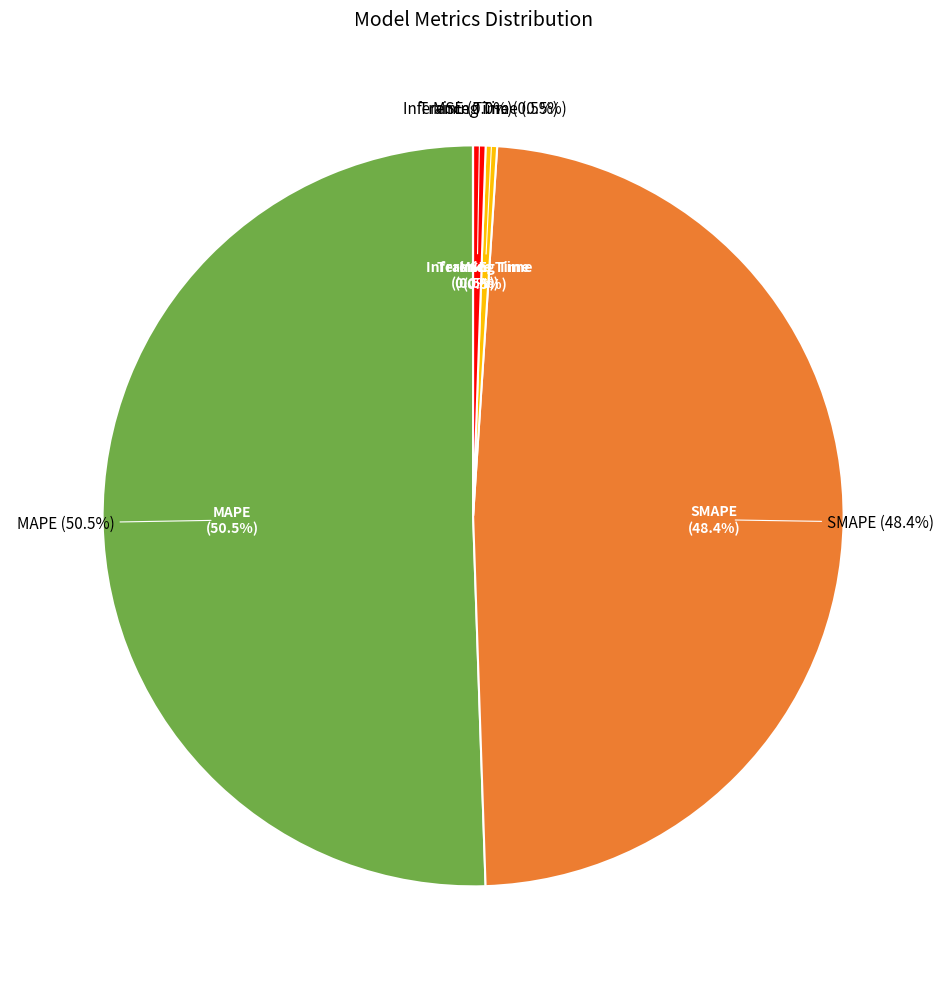

Is it true that MAPE is 51% of the pie?

True